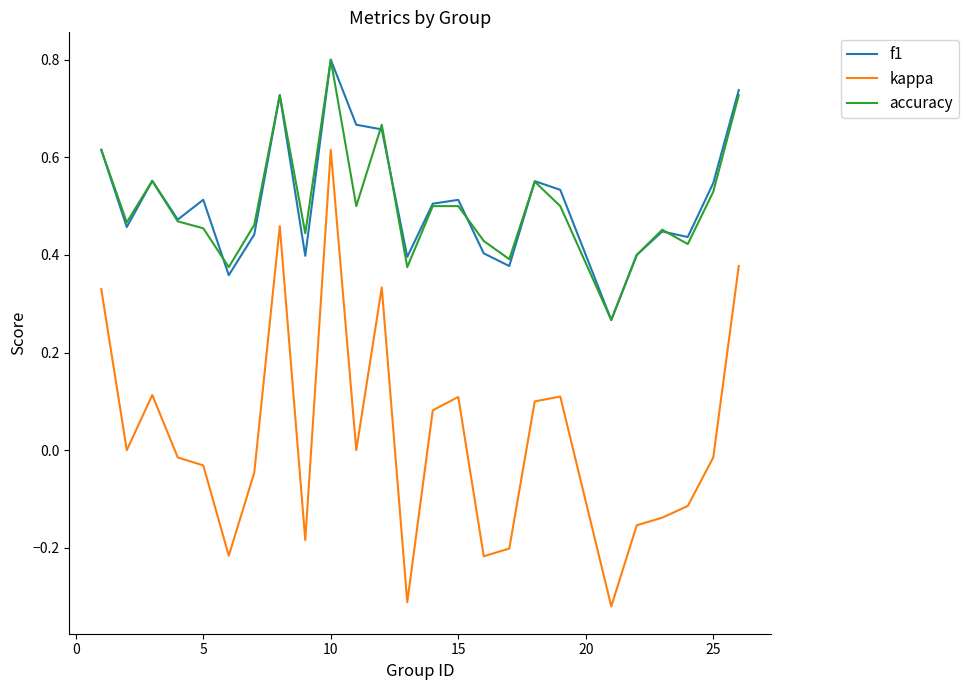

Count the number of categories in the chart.

25